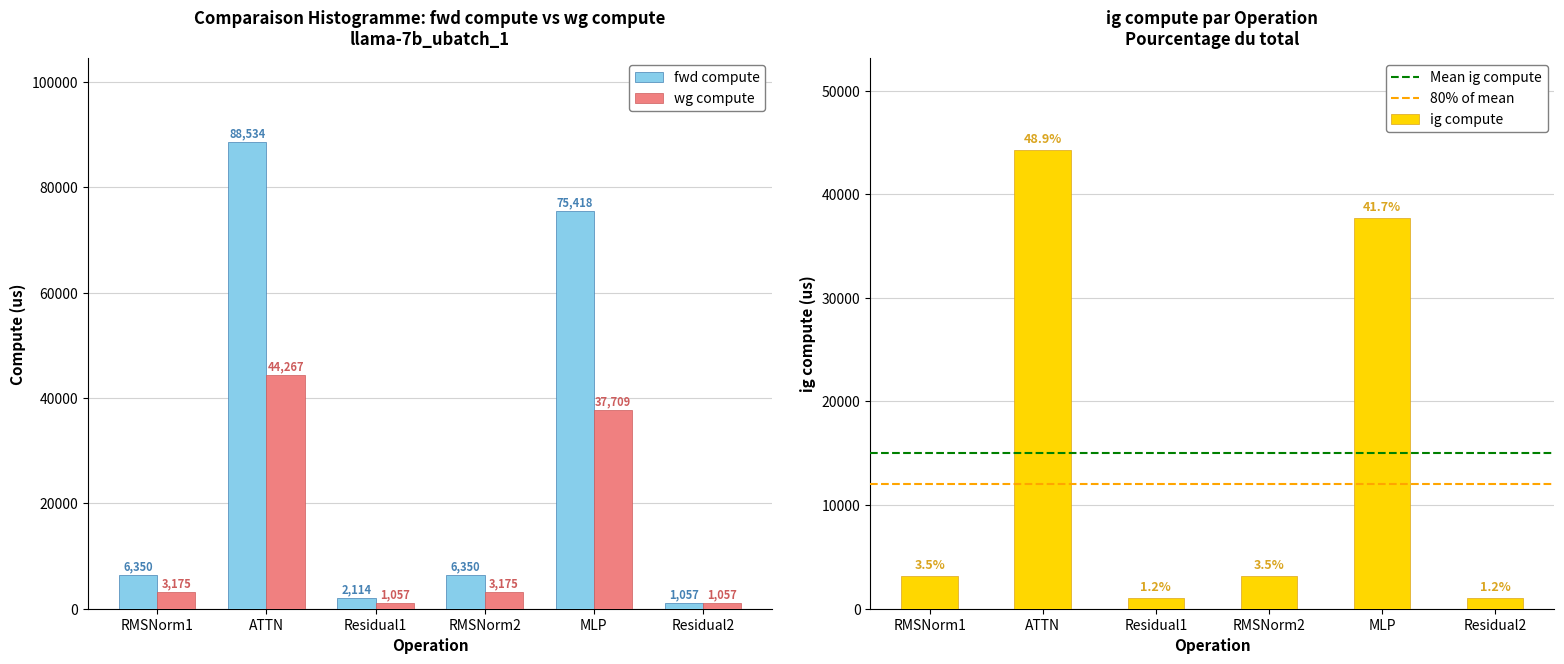

What is the label of the 4th bar from the left?

RMSNorm2